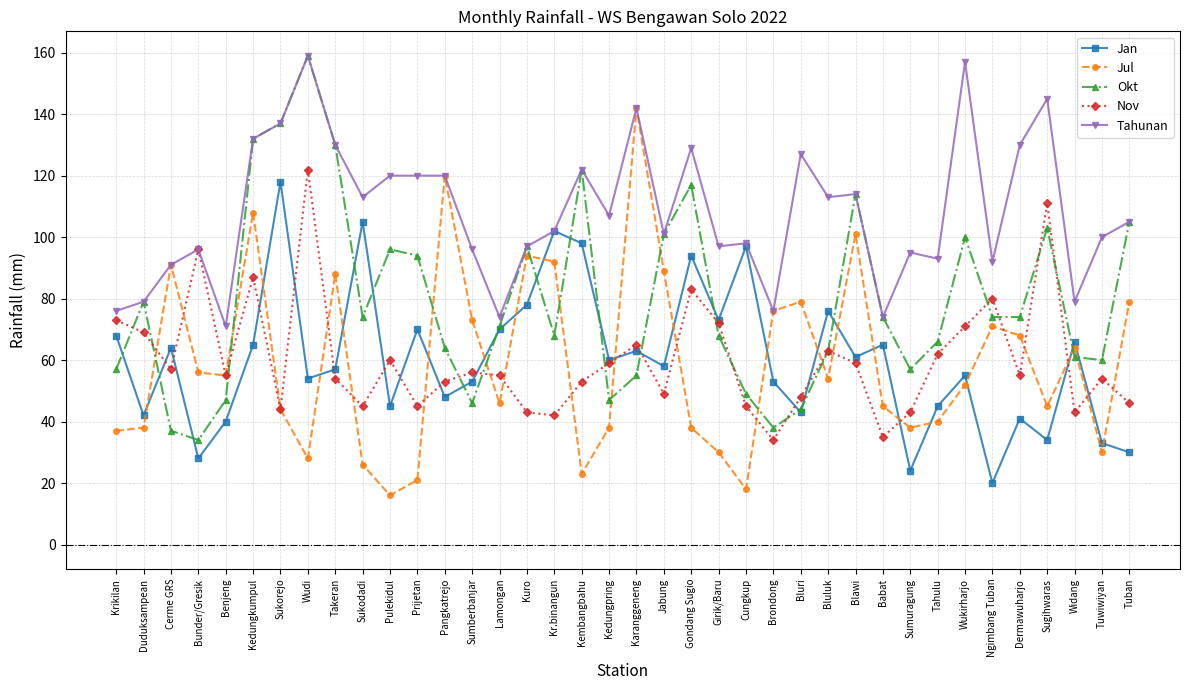

True or false: Okt and Jan intersect in this chart.

True